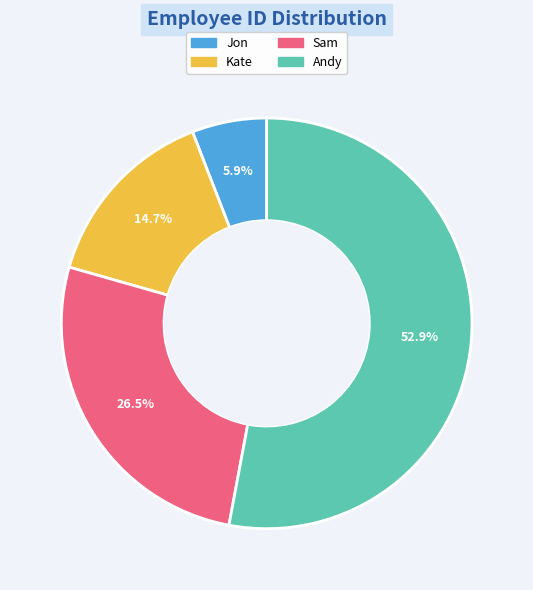

To the nearest percent, what portion does Kate represent?

15%